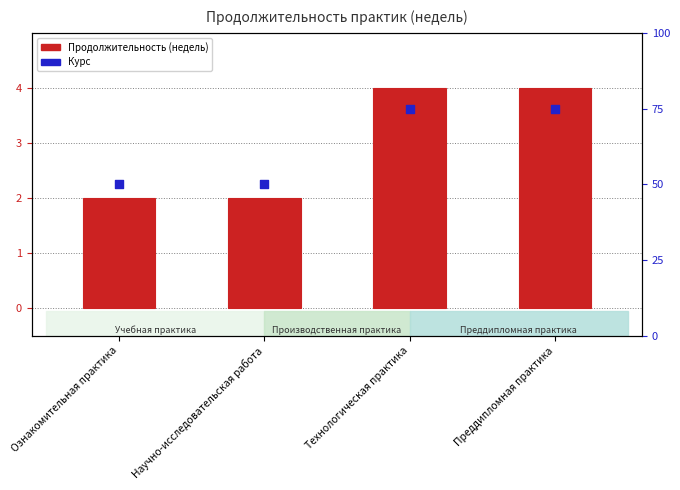

Which series has the largest Y range (max minus min)?

Курс